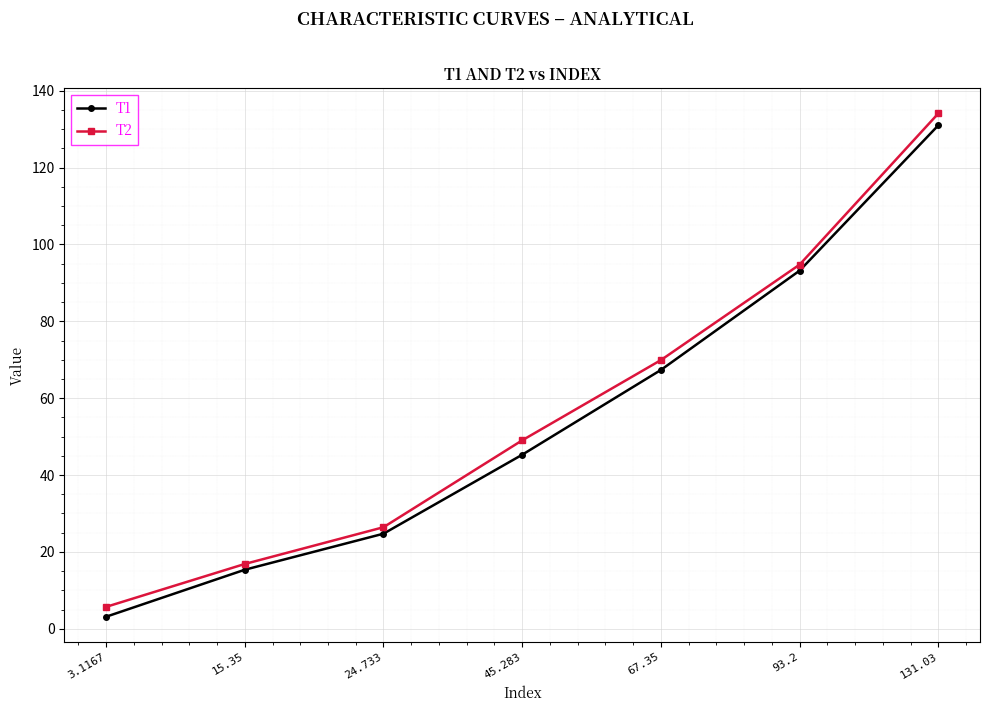

The value of T2 at 15.35 is 16.9. True or false?

True